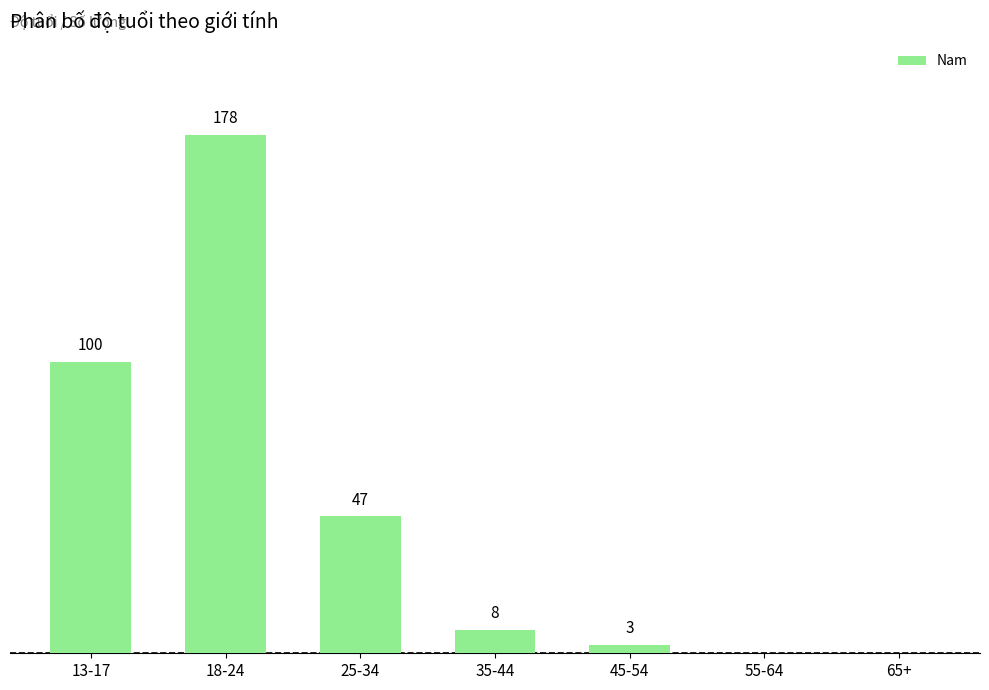

Which label corresponds to the largest value in the chart?

18-24